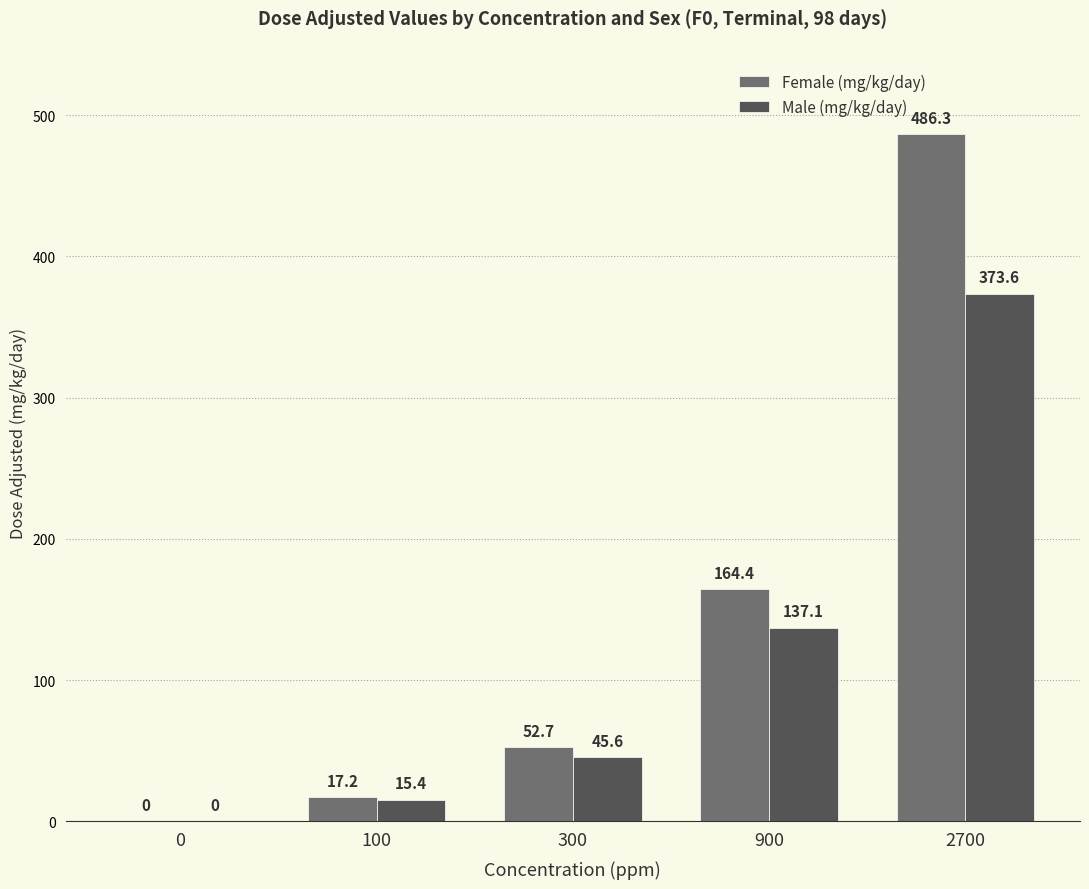

What is the sum of the Male (mg/kg/day) values at 2700 and 300?

419.2